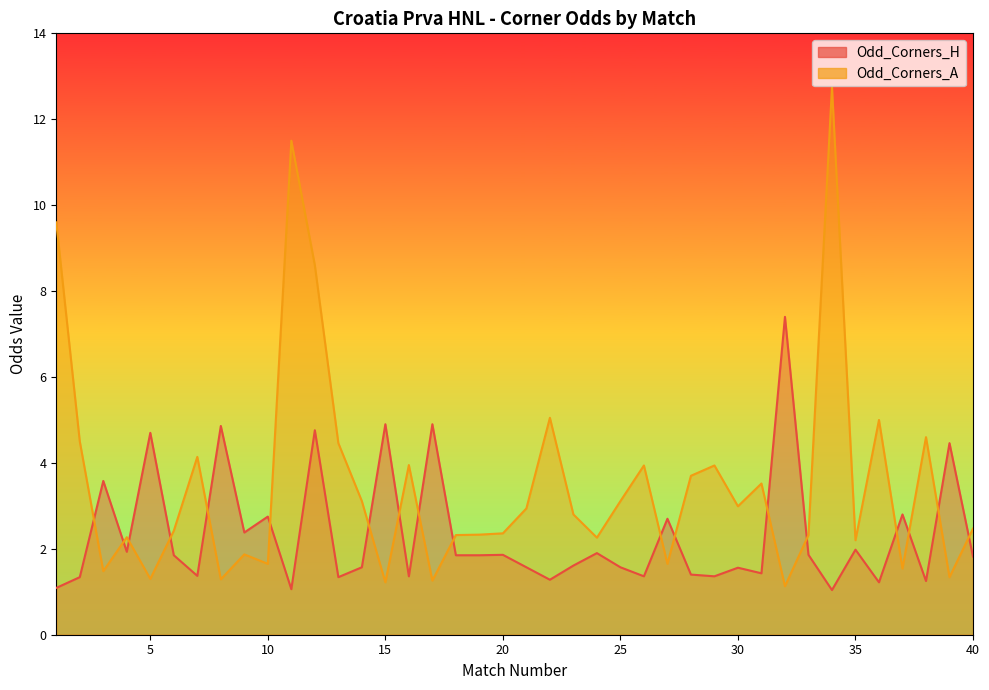

How many times do Odd_Corners_A and Odd_Corners_H cross each other?

18